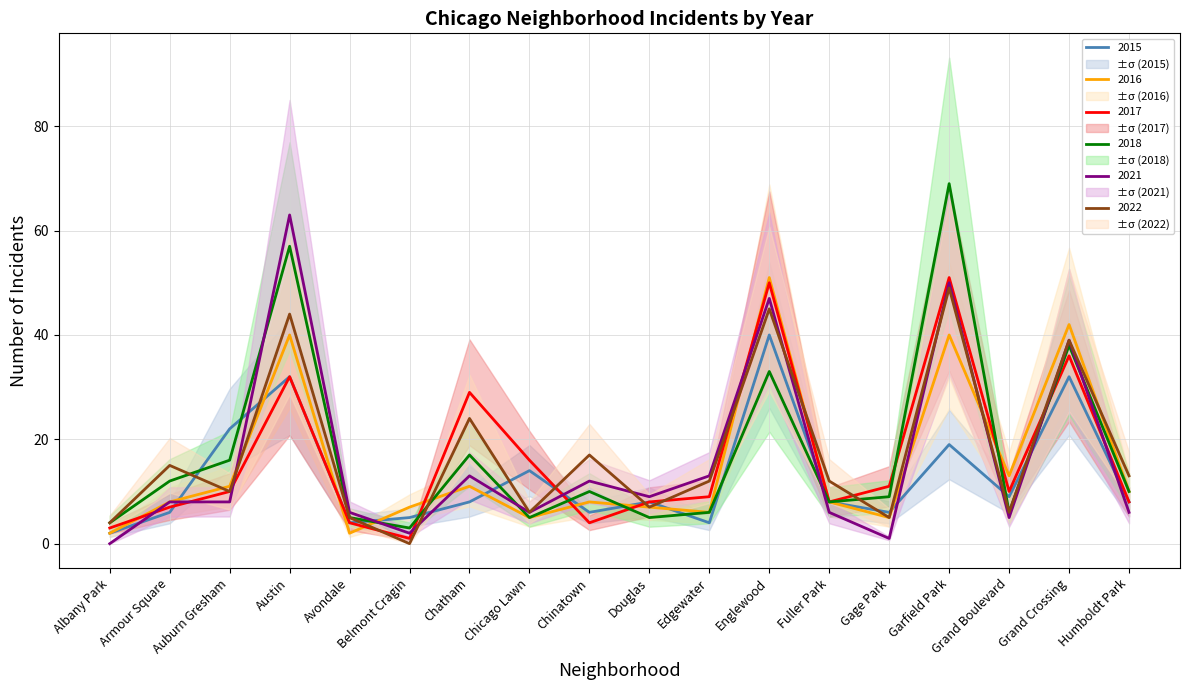

Reading left to right, what are all the values shown in this chart?

2022: 4	15	10	44	5	0	24	6	17	7	12	45	12	5	49	6	39	13
2016: 2	8	11	40	2	7	11	5	8	7	6	51	8	5	40	13	42	10
2017: 3	7	10	32	4	1	29	16	4	8	9	50	8	11	51	10	36	8
2021: 0	8	8	63	6	2	13	6	12	9	13	47	6	1	50	5	39	6
2018: 4	12	16	57	5	3	17	5	10	5	6	33	8	9	69	6	38	10
2015: 2	6	22	32	4	5	8	14	6	8	4	40	8	6	19	9	32	8